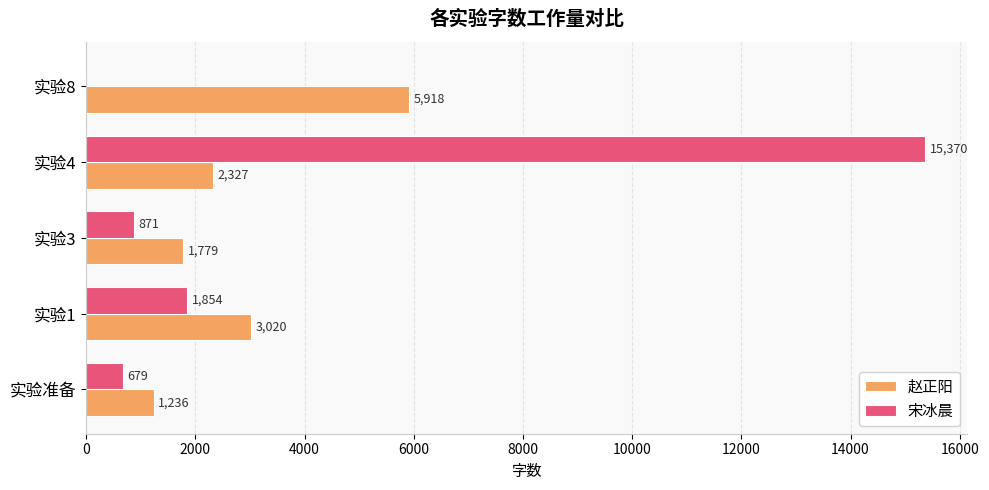

Which series has the largest total across all categories?

宋冰晨